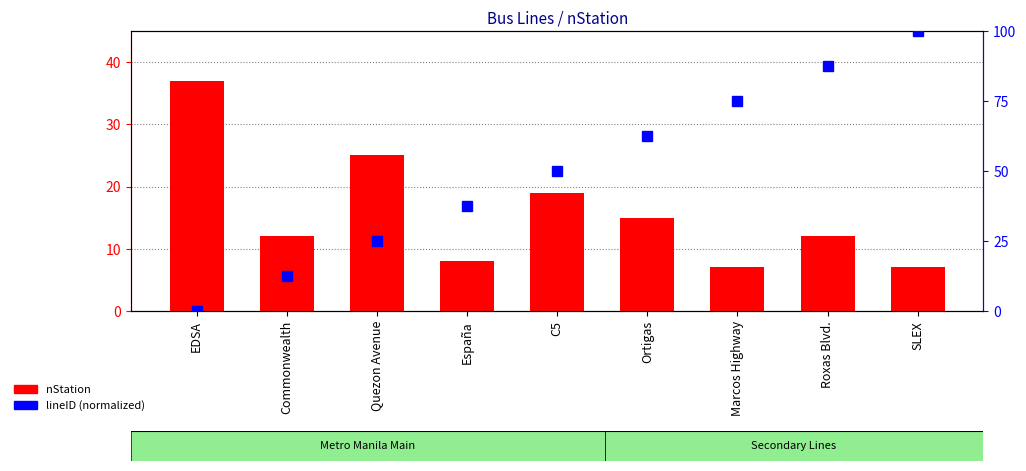

True or false: lineID (normalized) has a value of 12.5 at Commonwealth.

True